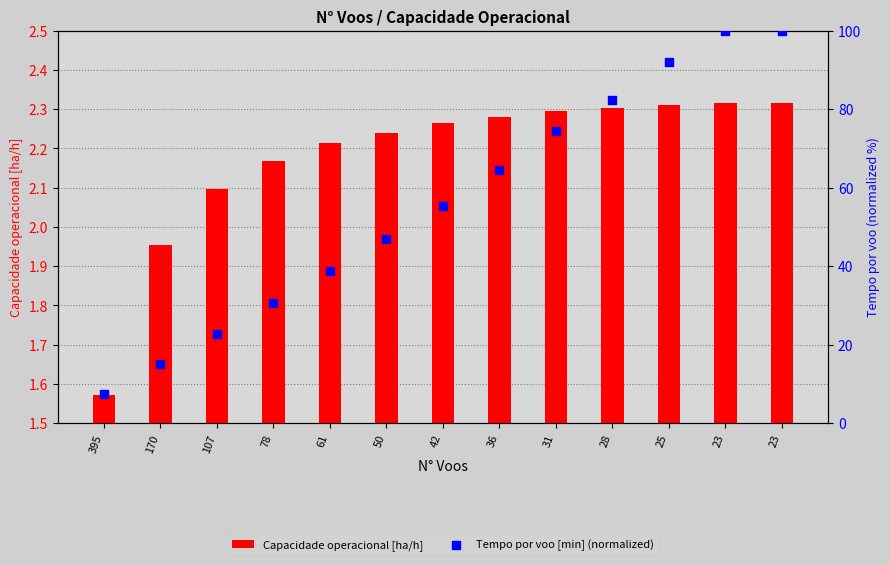

Which series reaches the minimum Y coordinate?

Capacidade operacional [ha/h]